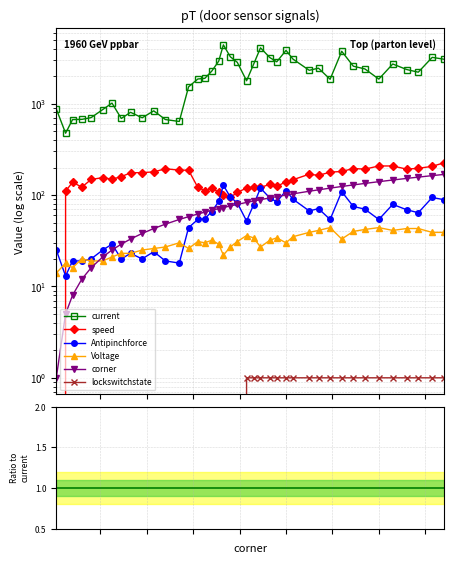

How many lines are shown in the chart?

6